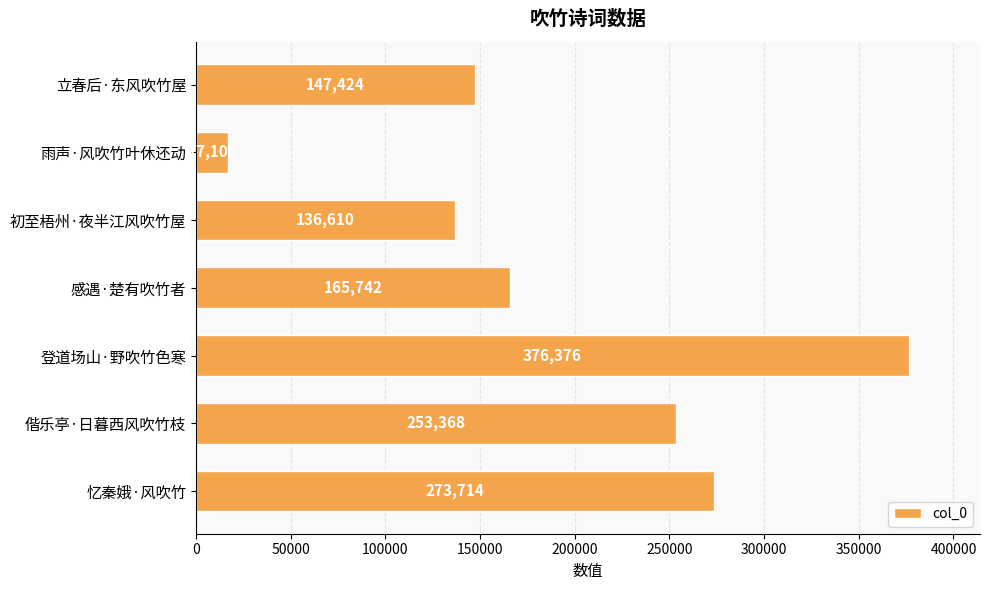

Reading top to bottom, list all the values displayed in this chart.

147424	17106	136610	165742	376376	253368	273714